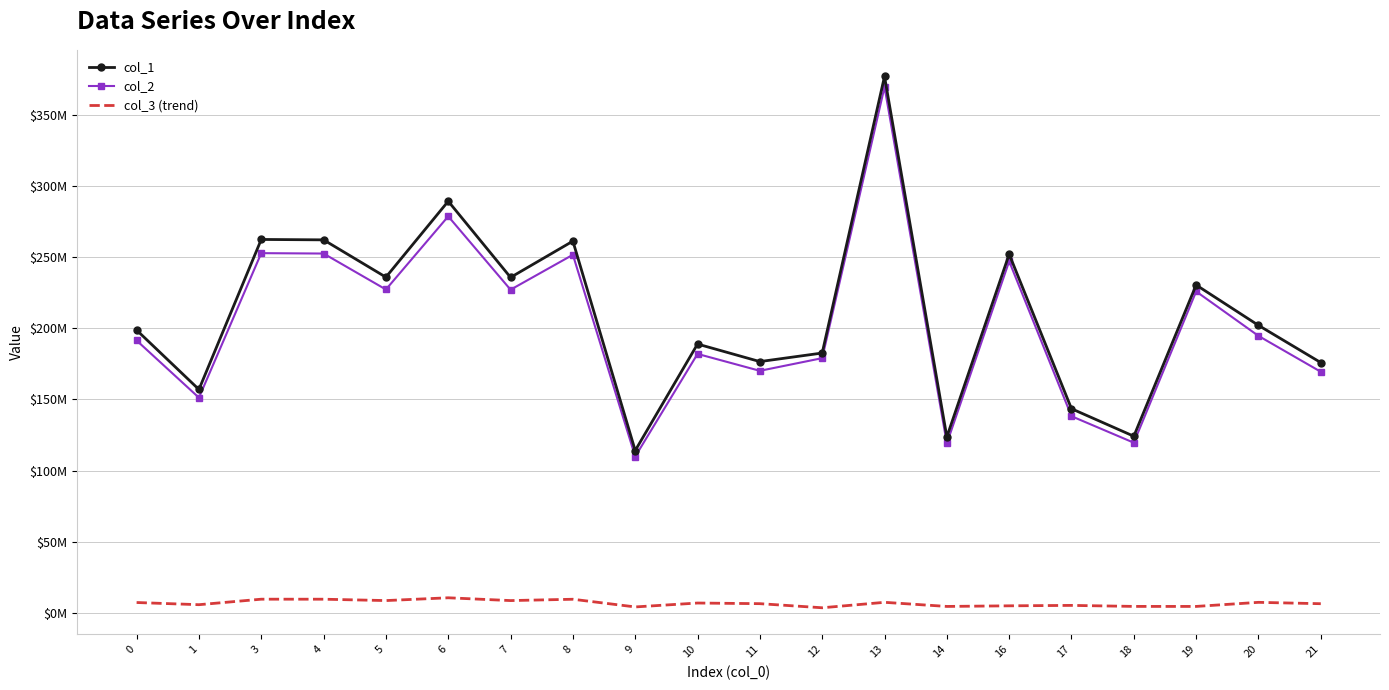

Reading left to right, what are all the values shown in this chart?

col_1: 0=198761434.6	1=157024289.4	3=262473676.5	4=262190581.9	5=235960691.5	6=289336420.8	7=235800411.1	8=261296366.8	9=114097832.8	10=188955155.7	11=176628039.8	12=182643989.3	13=377073898.9	14=123662709.4	16=252121929.1	17=143500574.3	18=124164731.0	19=230468597.8	20=202099202.3	21=175926339.8
col_2: 0=191468231.9	1=151262558.1	3=252842664.6	4=252569957.7	5=227302527.1	6=278719727.6	7=227148128.0	8=251708554.3	9=109911212.6	10=182021777.2	11=170146983.2	12=179044208.7	13=369642045.5	14=119125122.9	16=247152788.6	17=138235072.0	18=119608723.7	19=225926228.7	20=194683526.0	21=169471030.9
col_3 (trend): 0=7293202.7	1=5761731.3	3=9631011.9	4=9620624.2	5=8658164.3	6=10616693.2	7=8652283.1	8=9587812.6	9=4186620.1	10=6933378.5	11=6481056.6	12=3599780.7	13=7431853.3	14=4537586.5	16=4969140.5	17=5265502.3	18=4556007.3	19=4542369.1	20=7415676.3	21=6455308.9